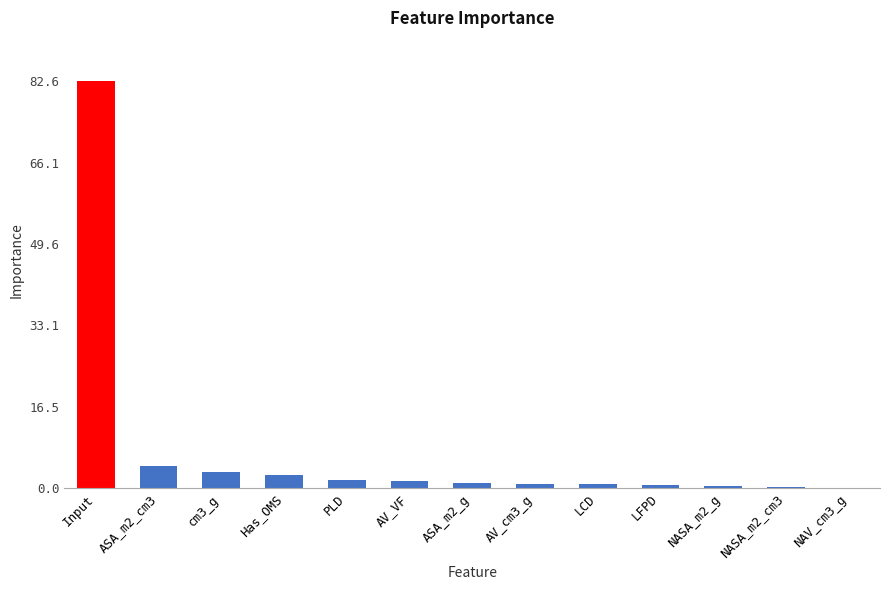

Where is the data nearest to the value 41?

ASA_m2_cm3